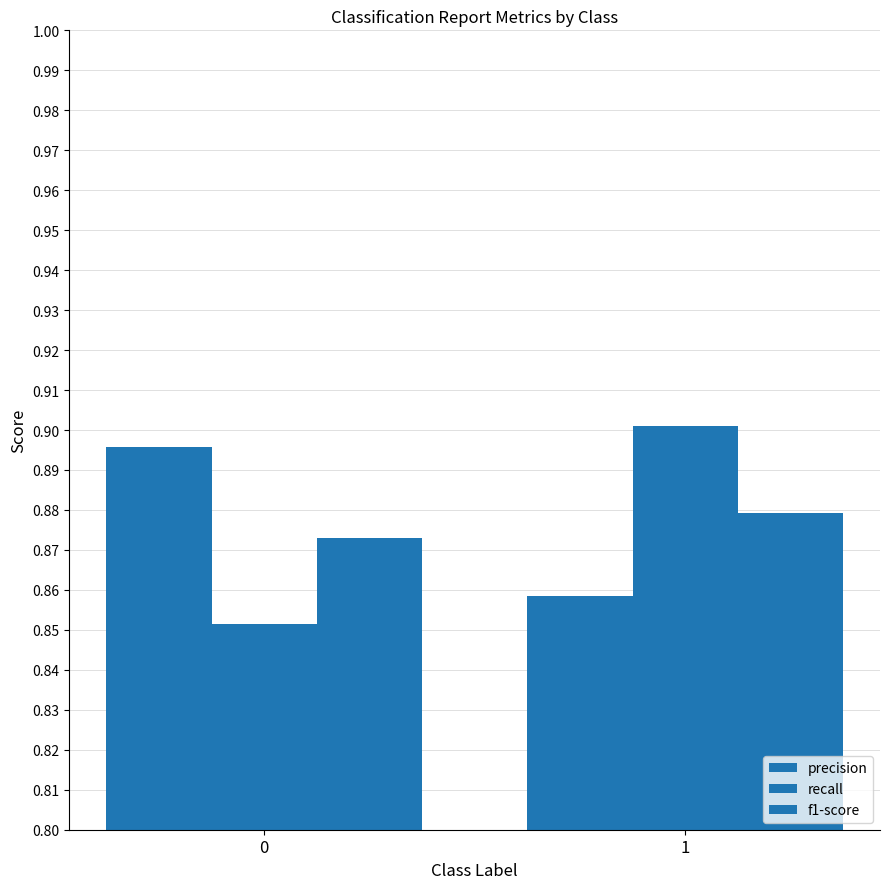

How many bars are there in total?

6